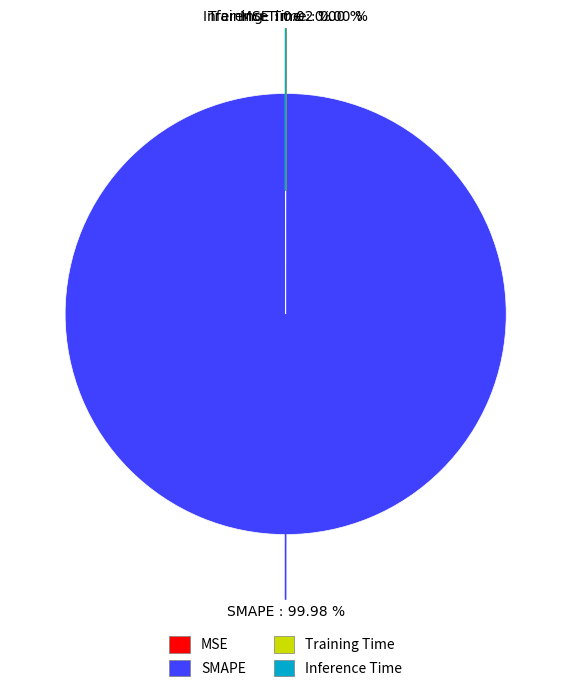

Is there any slice that represents more than half of the pie?

Yes